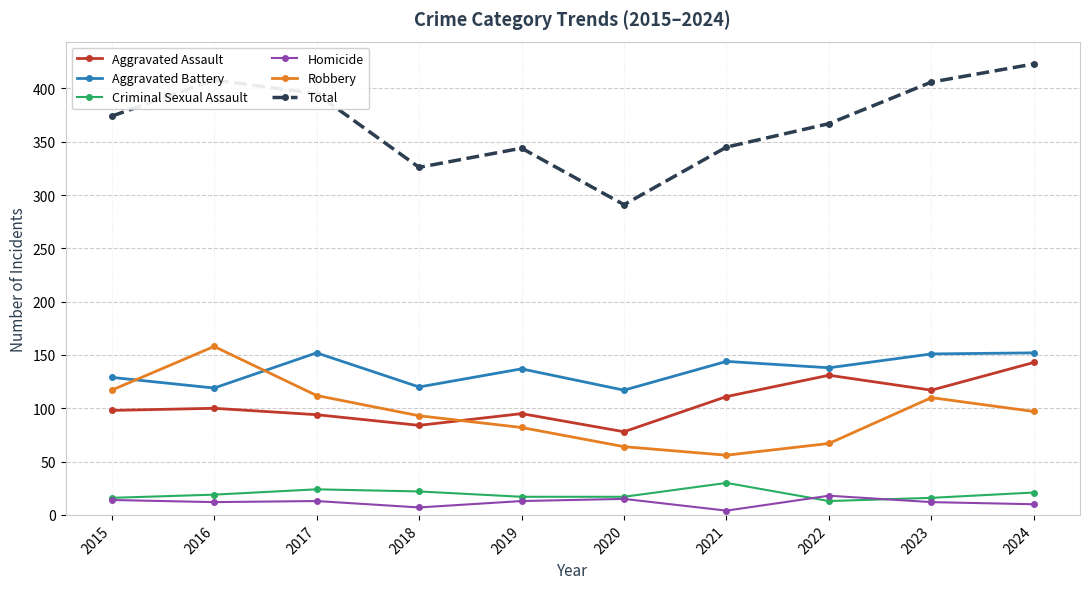

What are all the series names shown in the legend?

Aggravated Assault, Aggravated Battery, Criminal Sexual Assault, Homicide, Robbery, Total